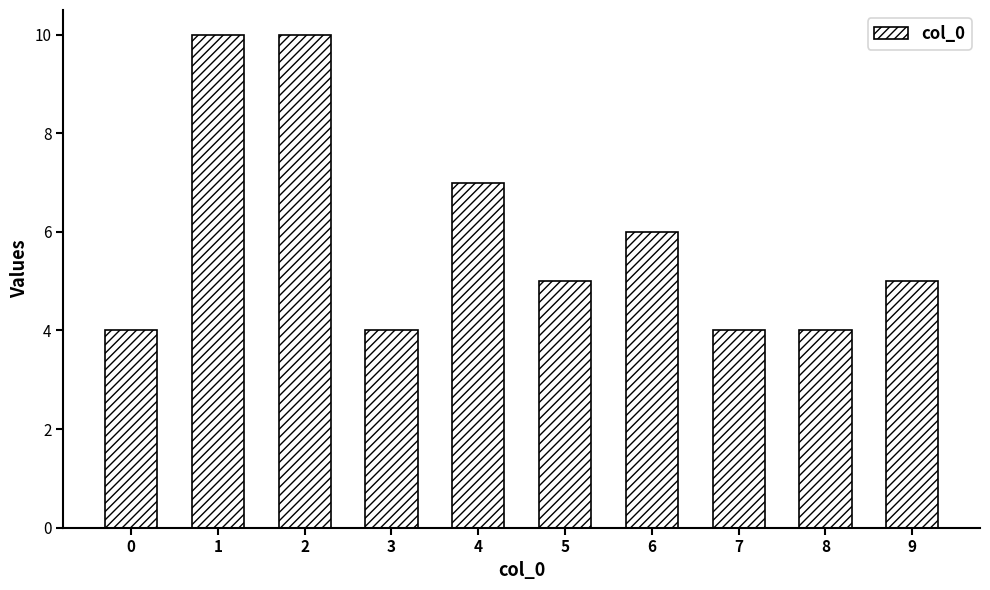

What is the sum of all values?

59